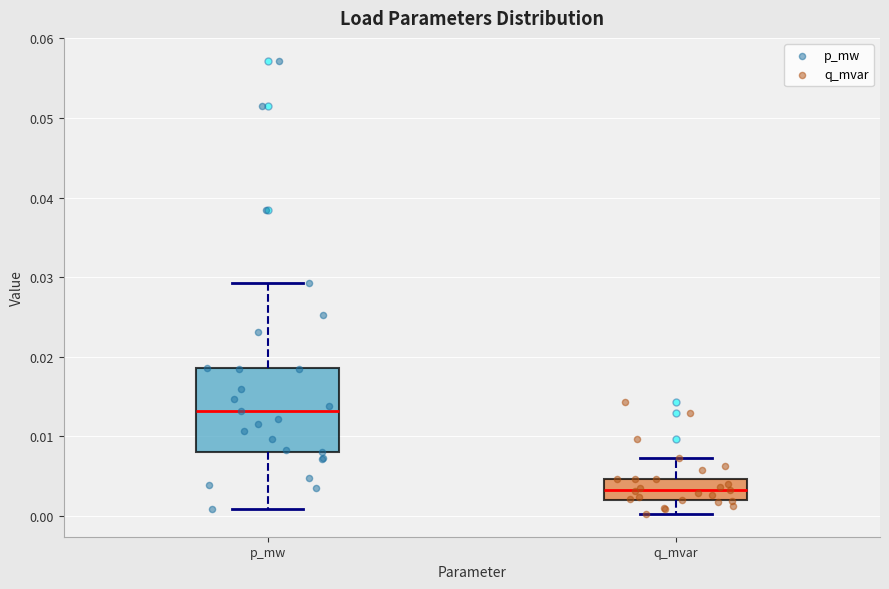

Reading left to right, read every box against the y-axis: the position of its median line, the range the box covers, and the ends of its whiskers. The values are not printed on the chart, so give them approximately, as read against the axis.

p_mw: median 0.013, box 0.008 to 0.019, whiskers 0.001 to 0.029
q_mvar: median 0.003, box 0.002 to 0.005, whiskers 0.000 to 0.007